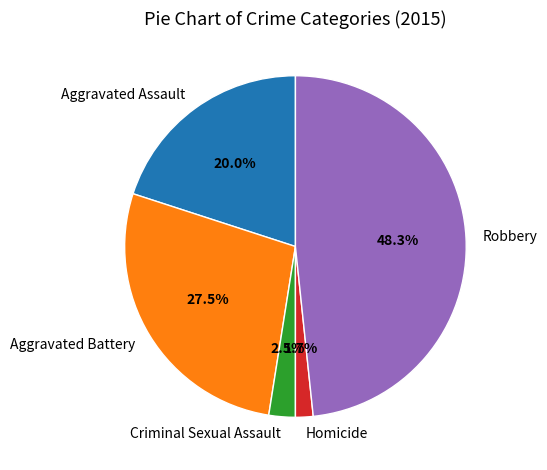

Which has a higher value, Homicide or Aggravated Battery?

Aggravated Battery